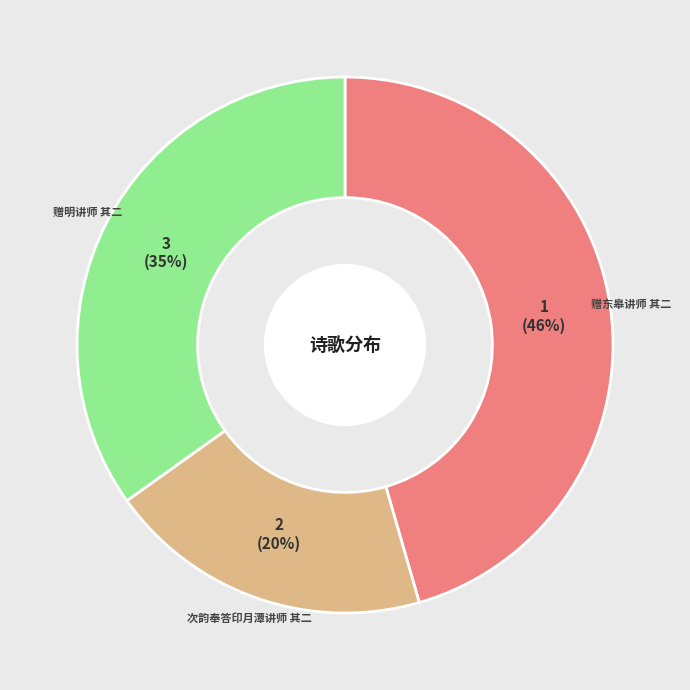

Is there a majority slice in this chart?

No